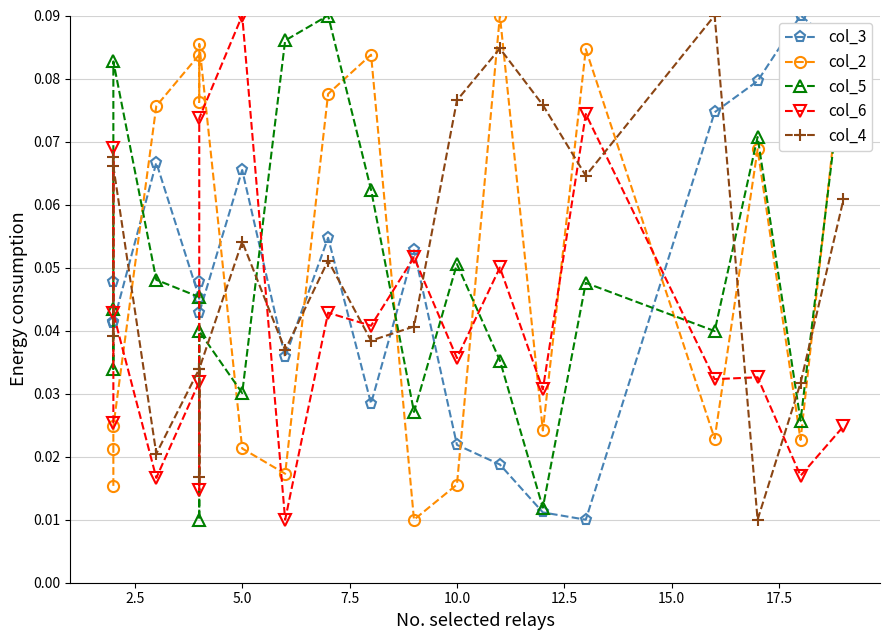

How many col_4 values are between 0 and 1?

20